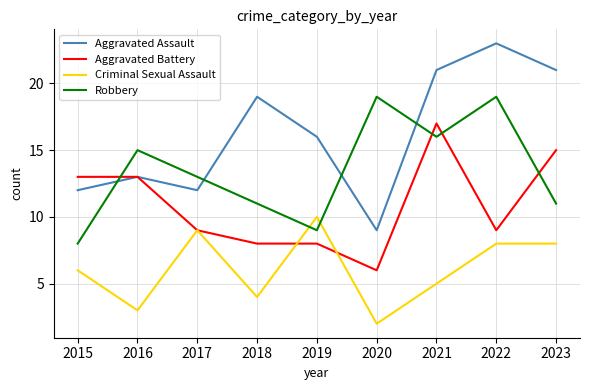

Reading right to left, extract all data points from this chart.

Aggravated Assault: 21	23	21	9	16	19	12	13	12
Aggravated Battery: 15	9	17	6	8	8	9	13	13
Criminal Sexual Assault: 8	8	5	2	10	4	9	3	6
Robbery: 11	19	16	19	9	11	13	15	8